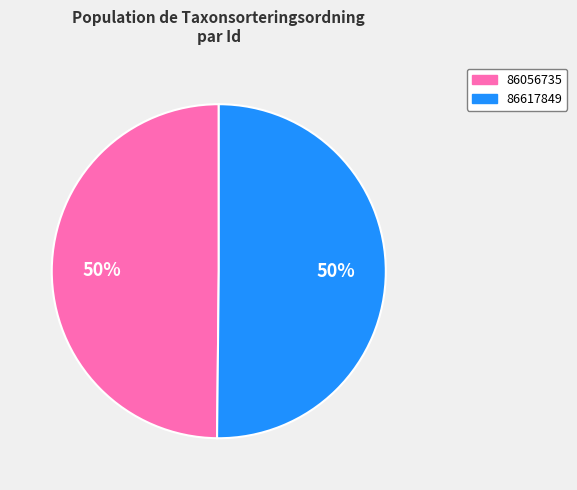

What is the ratio of the value at 86617849 to the value at 86056735?

1.0